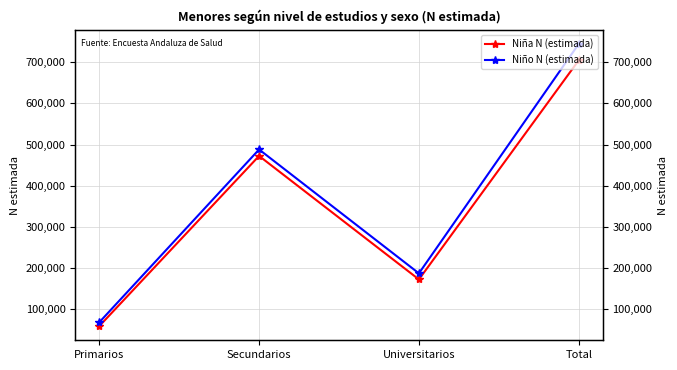

What position from the left is Universitarios?

3